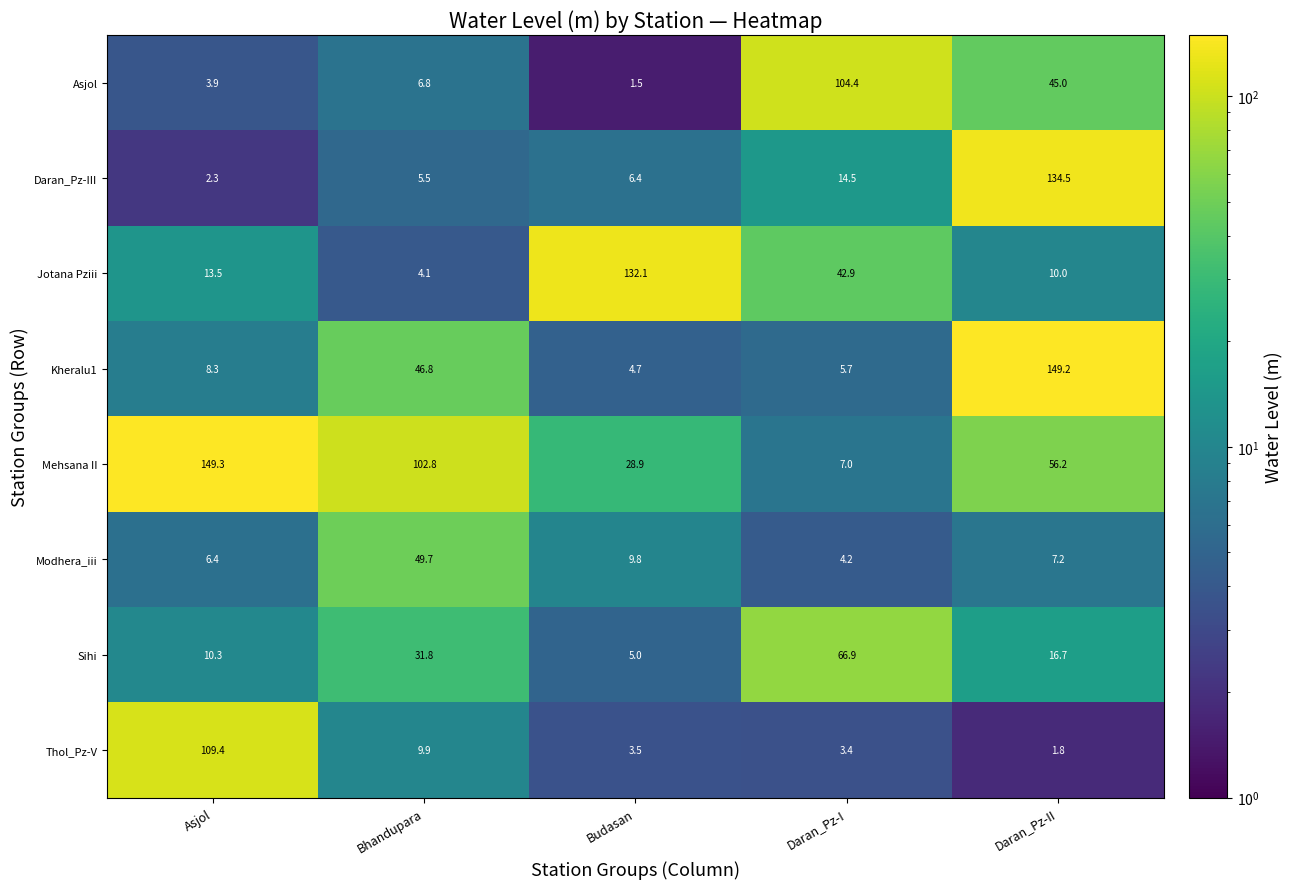

The Jotana Pziii series shows 4.1 at Bhandupara. True or false?

True